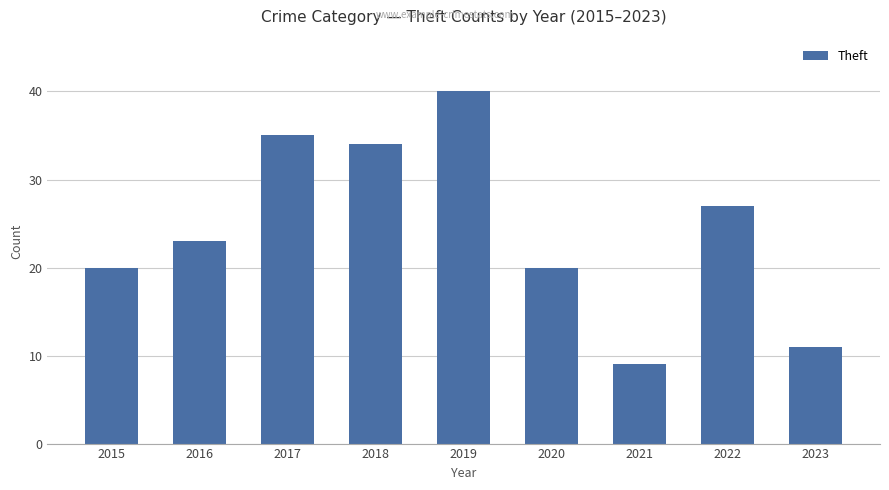

What is the value of the 6th bar from the left?

20